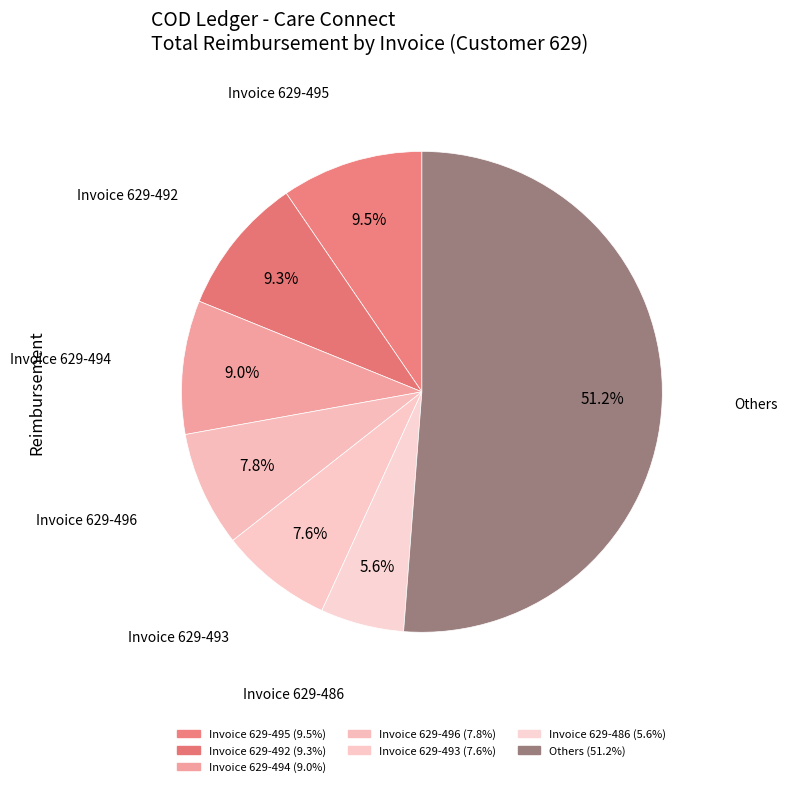

Is there any slice that represents more than half of the pie?

Yes